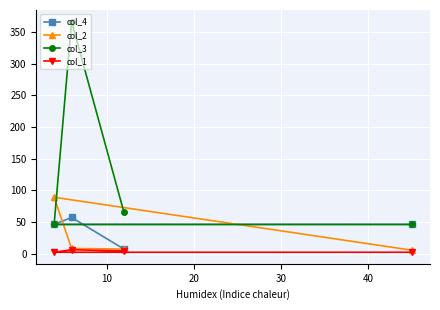

How many data points does each series have?

4